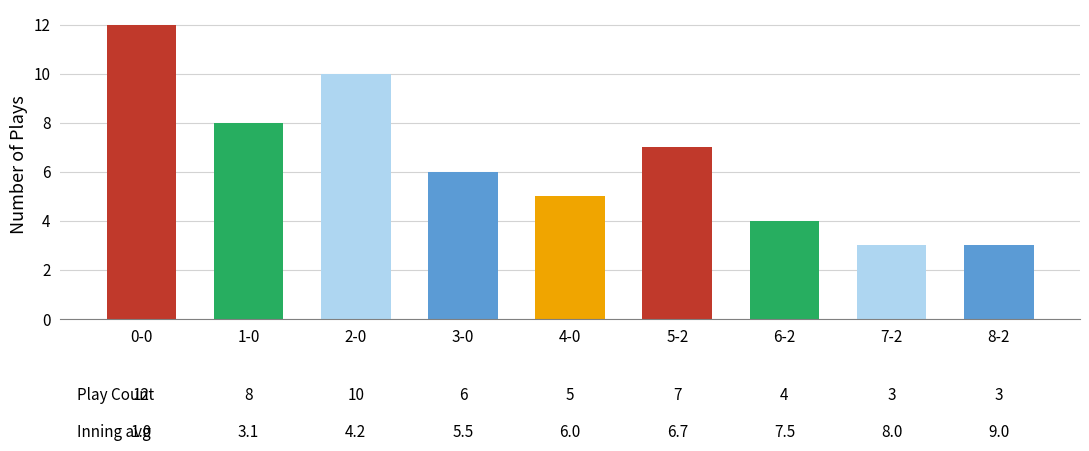

What is the approximate value at 5-2?

7